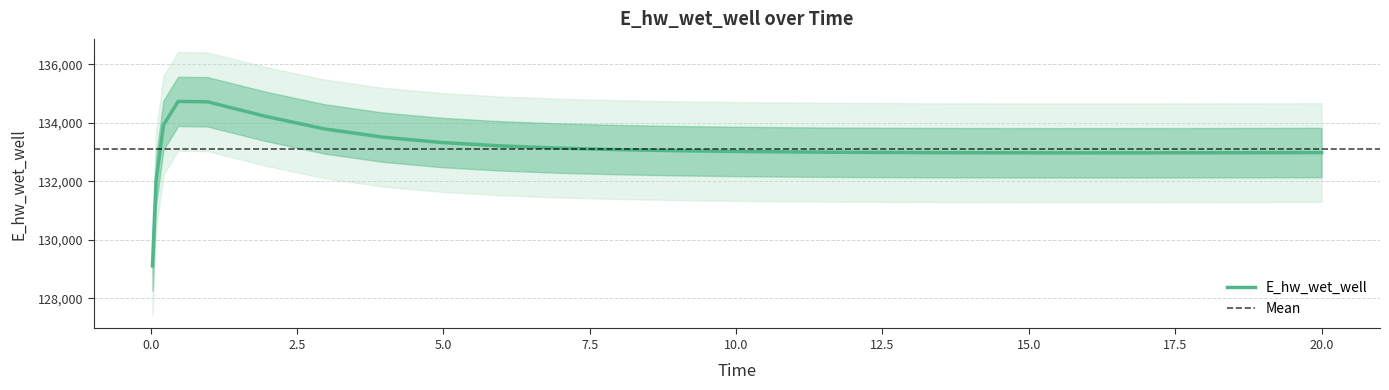

How many data points are less than 133008?

13